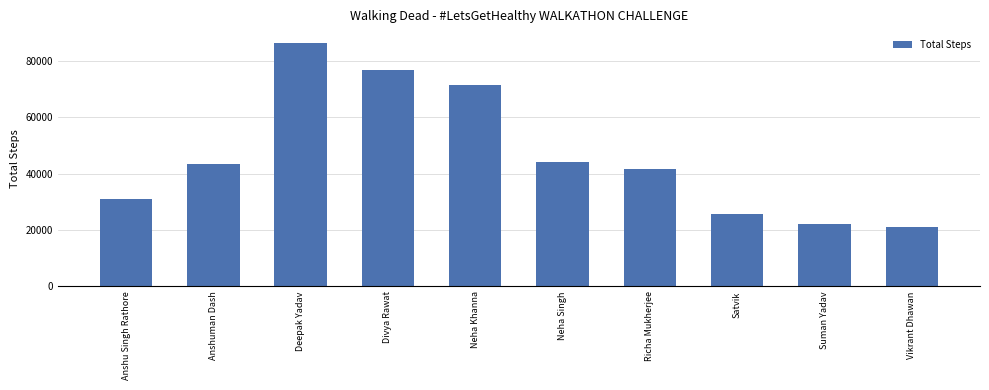

Rank the categories by value from lowest to highest.

Vikrant Dhawan, Suman Yadav, Satvik, Anshu Singh Rathore, Richa Mukherjee, Anshuman Dash, Neha Singh, Neha Khanna, Divya Rawat, Deepak Yadav